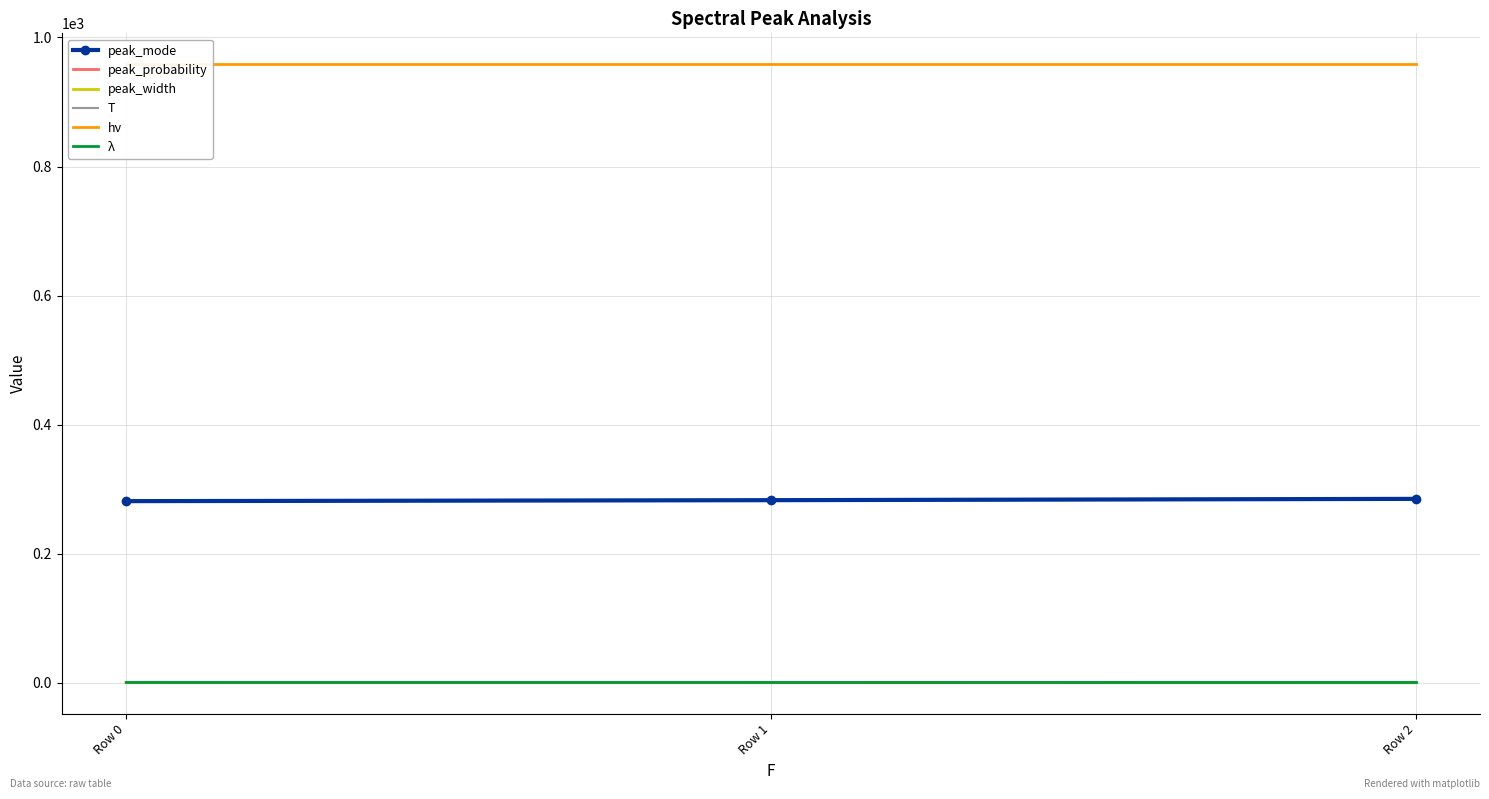

What is the sum of all peak_mode values?

849.5